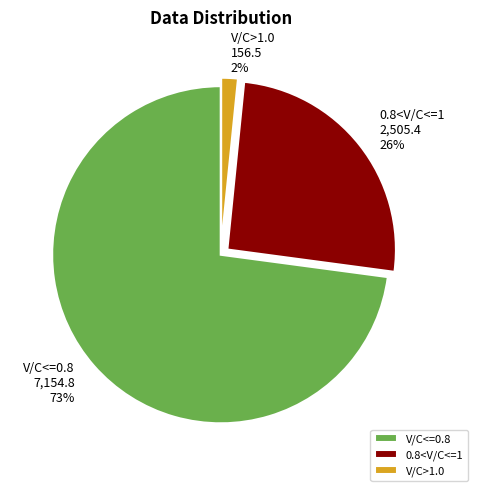

Does any single category account for the majority?

Yes